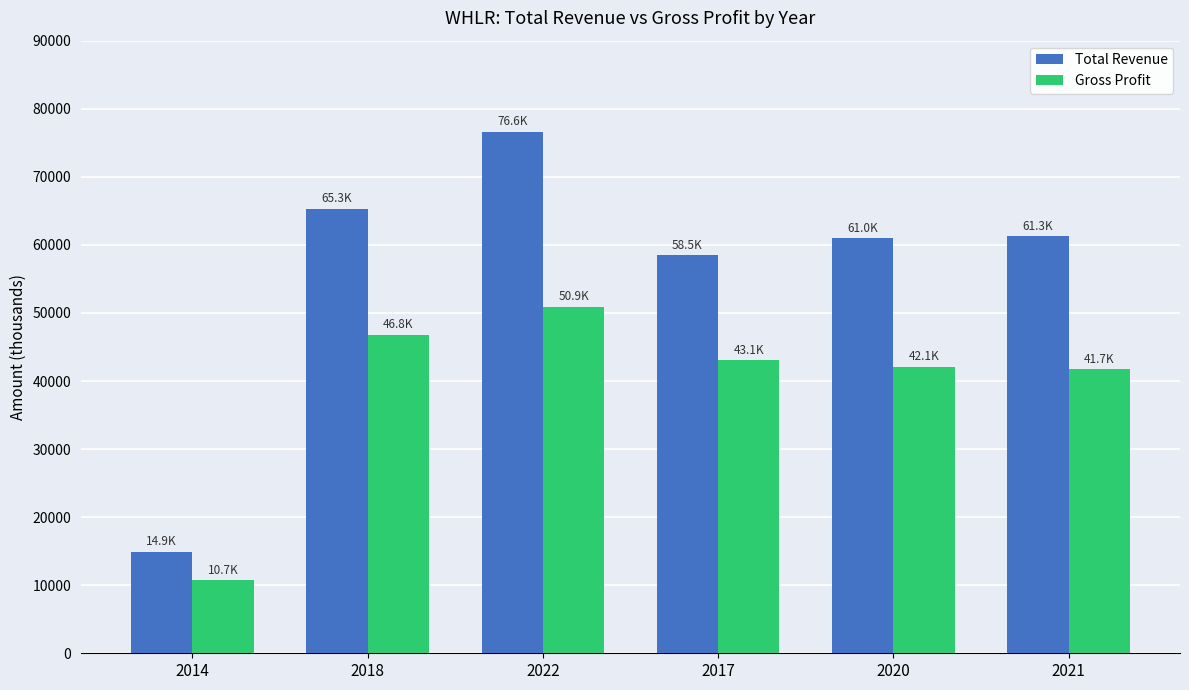

How many bars are there in each group?

2